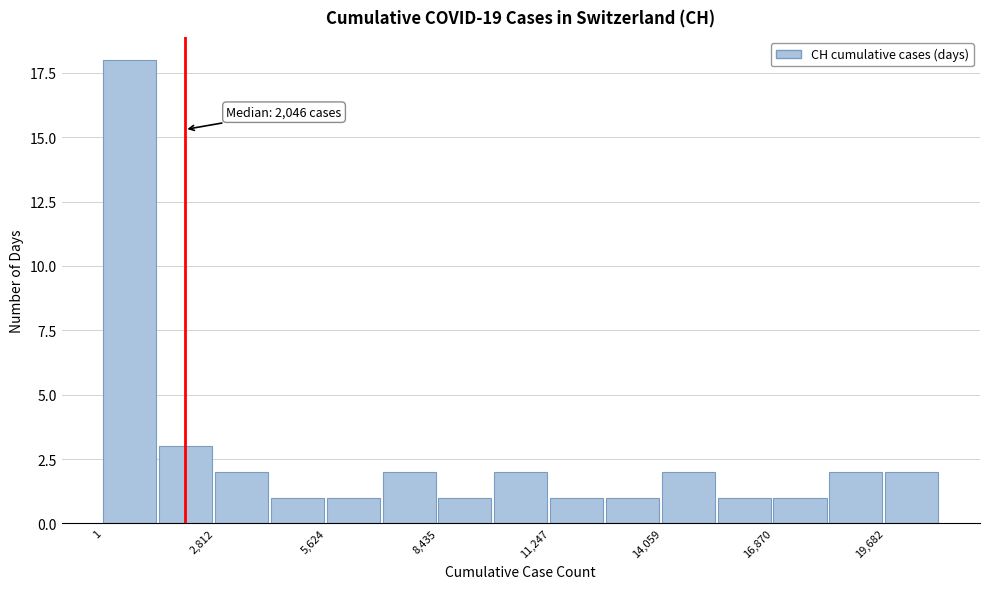

Around what value on the x-axis is the tallest bar? Give the approximate position of its centre, as read against the axis.

500